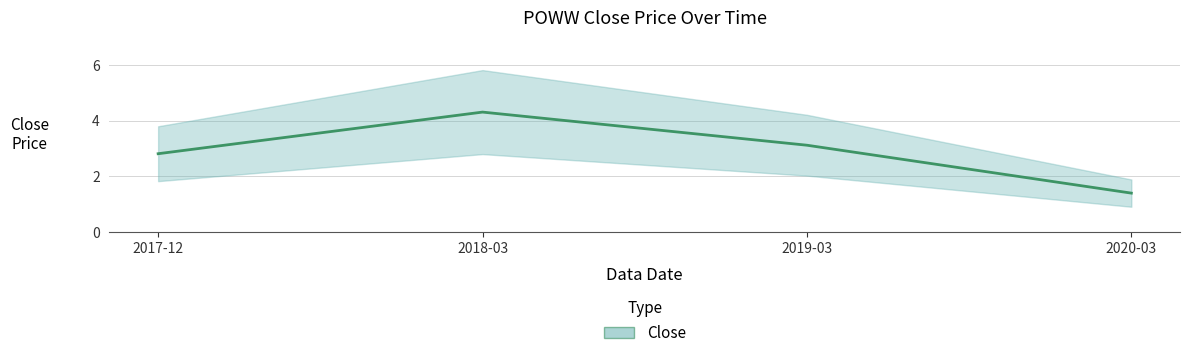

What is the label of the 2nd point from the right?

2019-03